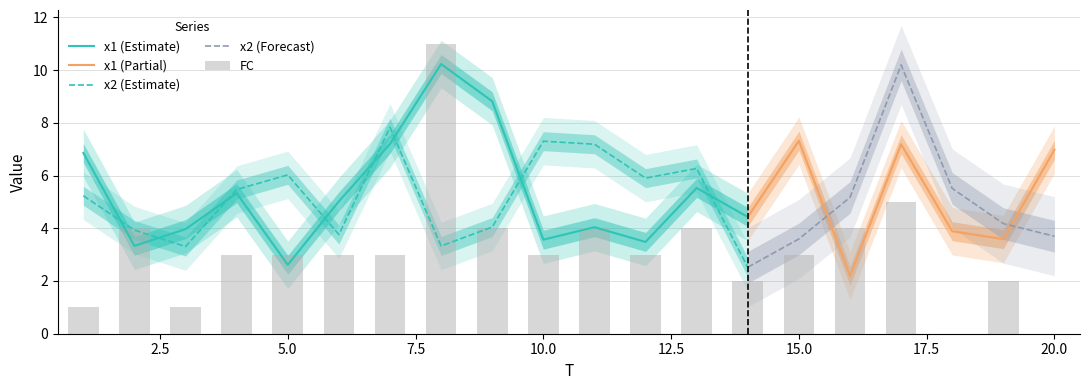

The x2 (Estimate) series shows 3.5 at 10.0. True or false?

False